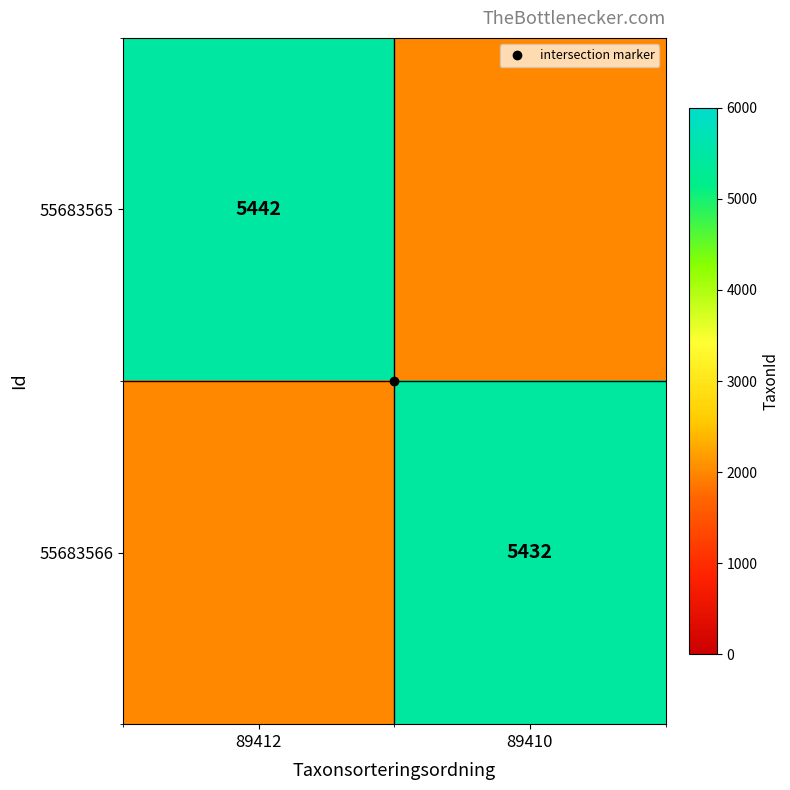

What is the average value of the 55683566 series?

3716